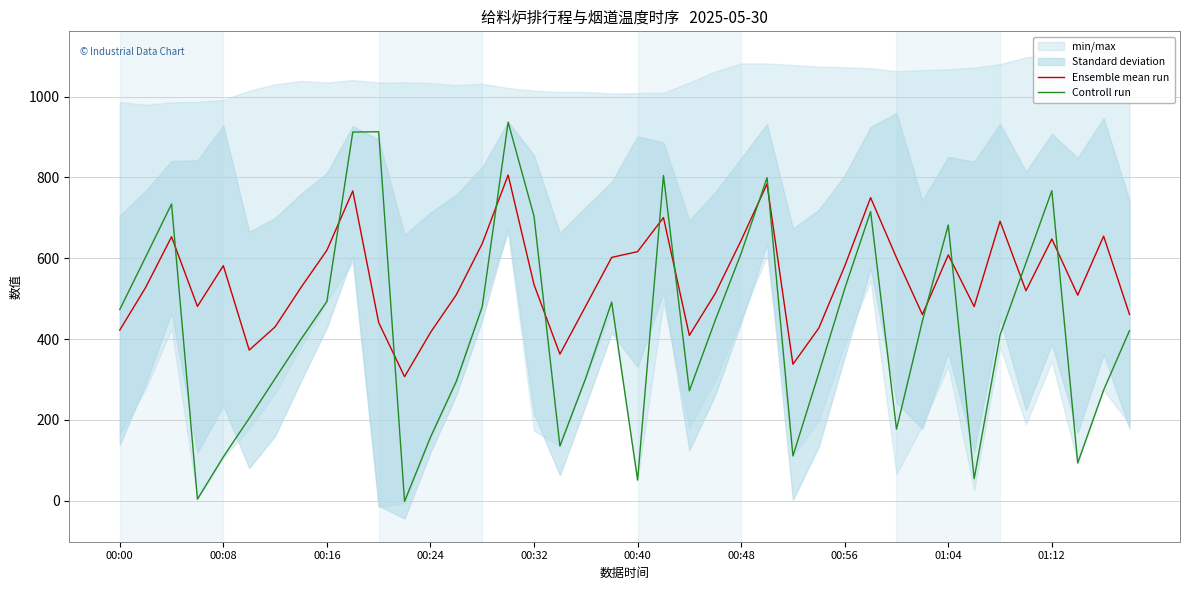

Reading left to right, what are all the values shown in this chart?

Ensemble mean run: 422.0	527.6	653.0	480.7	581.5	372.6	430.0	527.6	619.7	766.7	440.8	306.7	416.1	509.7	636.2	805.9	534.6	362.5	482.0	602.1	616.3	700.6	409.0	512.9	644.2	783.8	337.6	427.0	580.5	749.9	601.3	460.6	608.1	480.3	691.6	519.4	647.7	508.6	654.6	460.8
Controll run: 473.1	603.0	734.2	3.7	108.4	203.8	302.1	399.4	493.0	912.3	913.0	-1.8	156.9	295.4	480.1	936.6	703.9	135.1	303.6	491.4	50.9	804.9	271.9	446.5	612.2	799.3	110.5	315.6	524.6	715.7	176.8	444.4	682.3	54.2	409.9	588.4	767.1	93.3	273.6	420.8